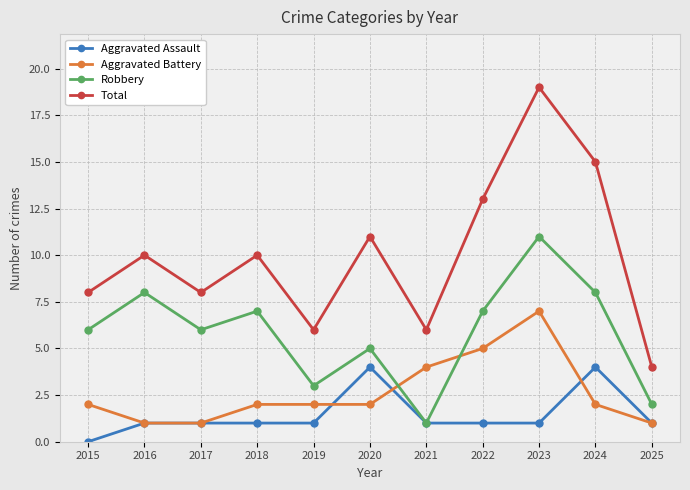

What is the minimum value for Total?

4